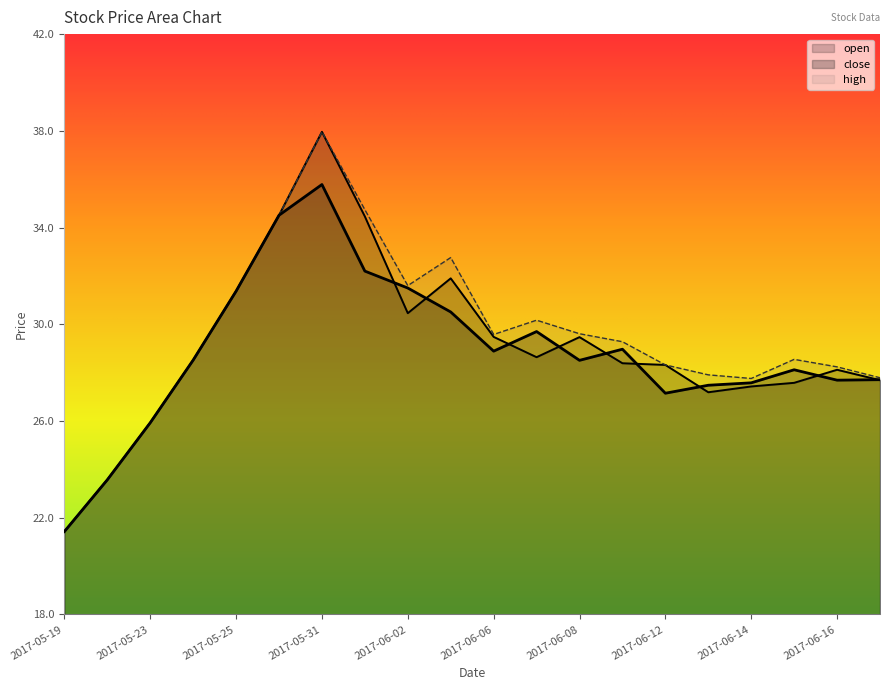

What is the greatest value displayed?

38.0